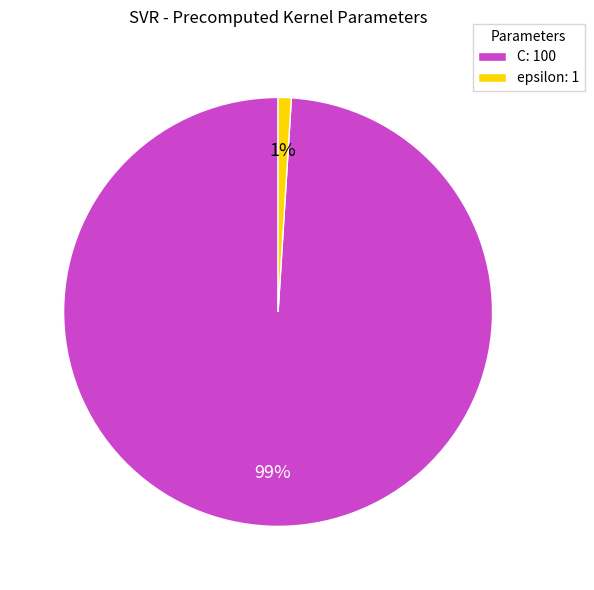

Rank the categories by value from highest to lowest.

C, epsilon